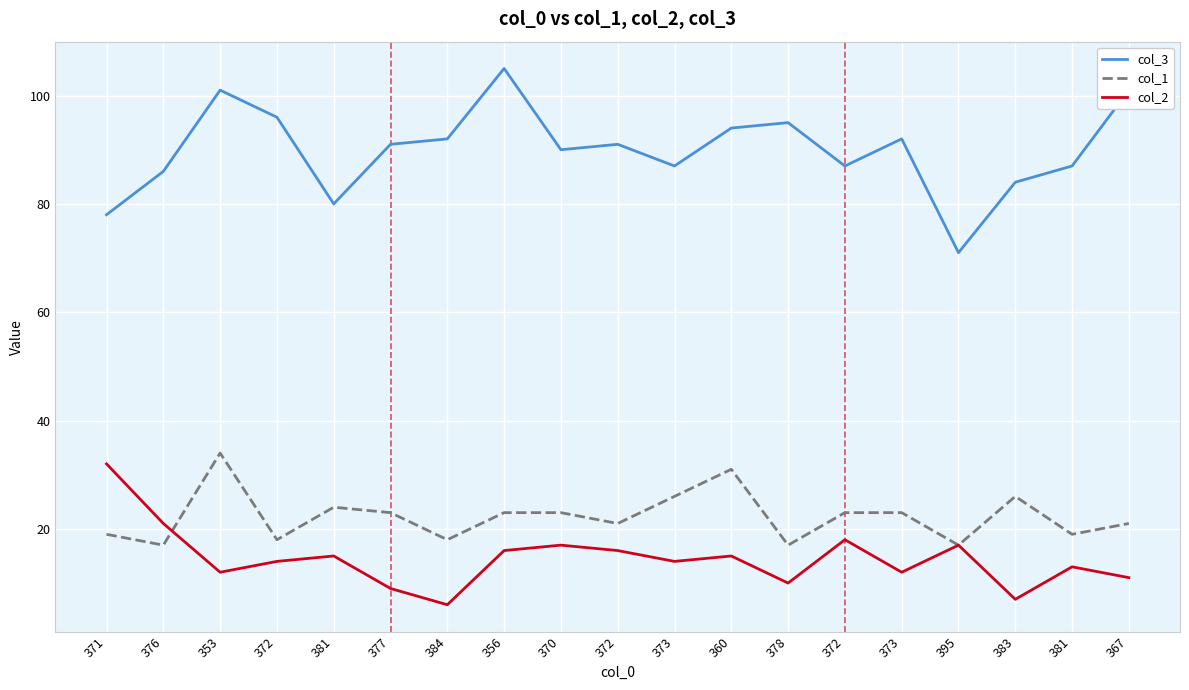

Does the chart display data point markers on the line(s)?

No